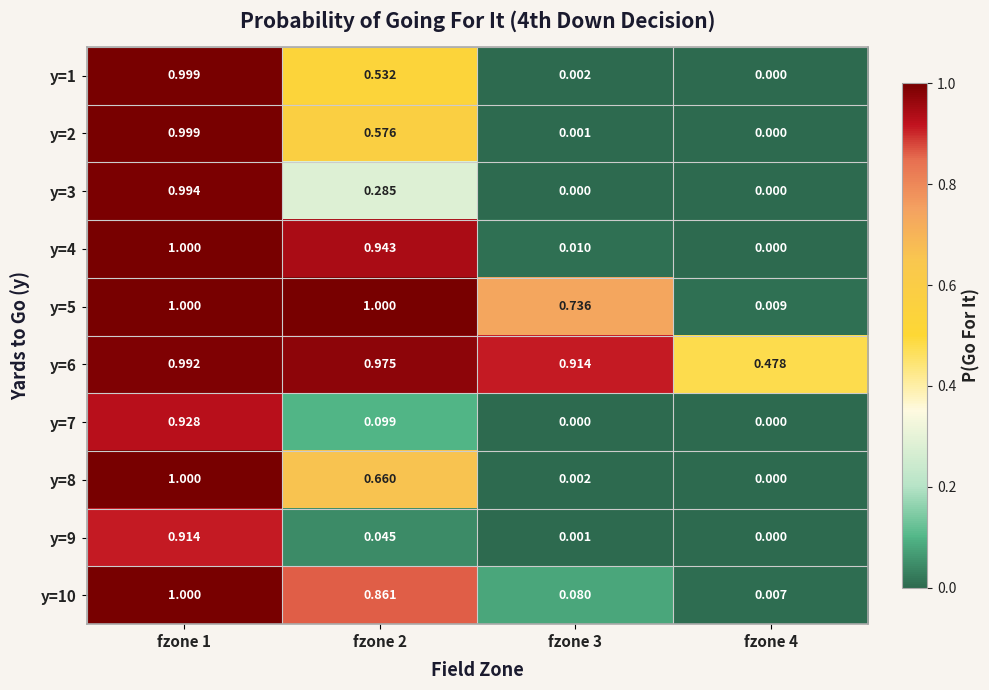

How many categories are shown in the chart?

4